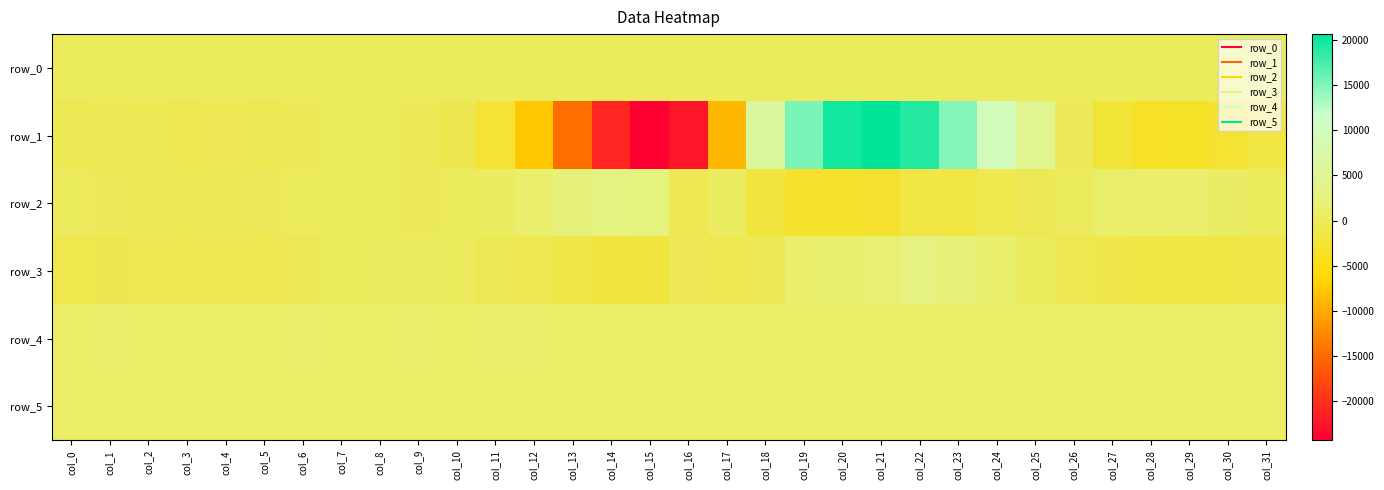

Which series has the largest total across all categories?

row_4